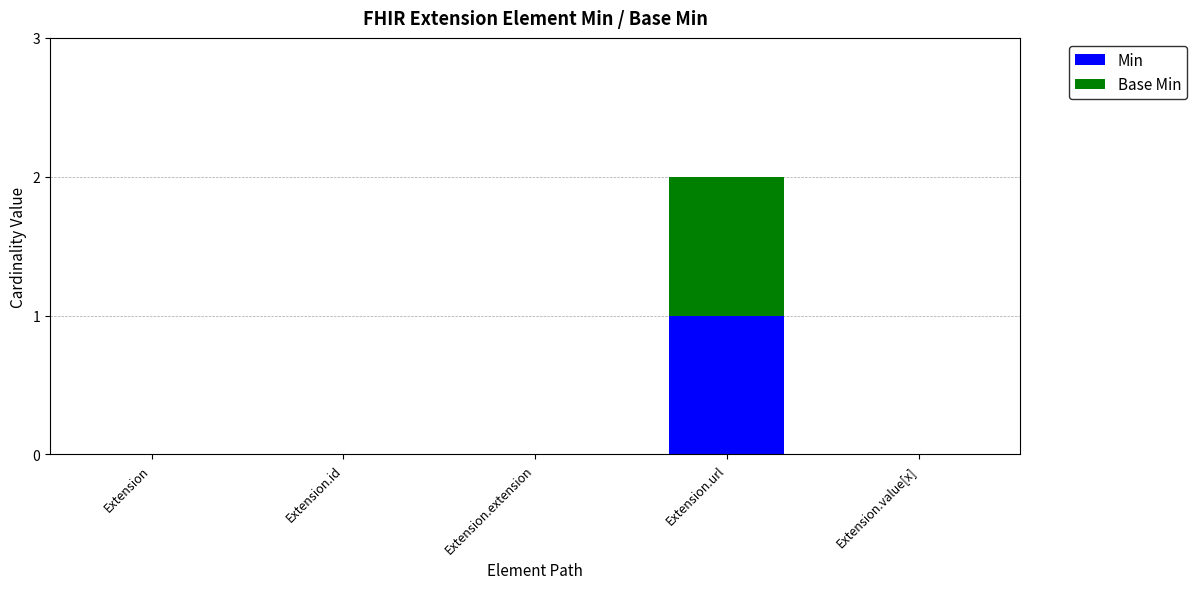

Read the Min value at Extension.url.

1